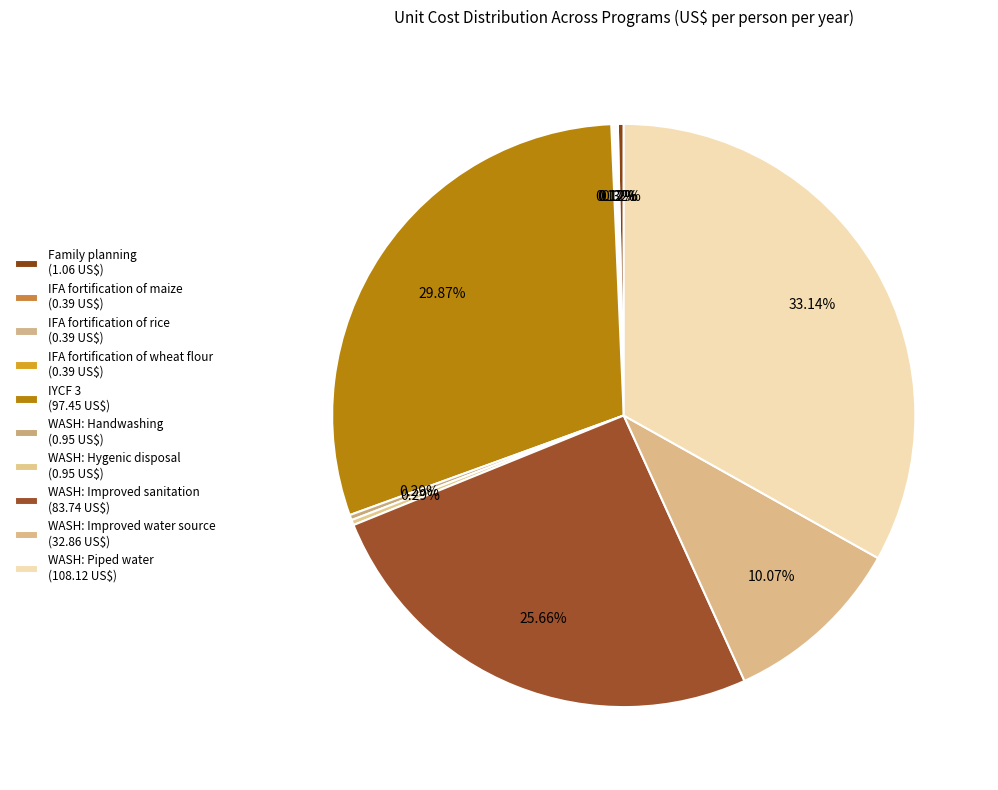

Which slice is the largest?

WASH: Piped water